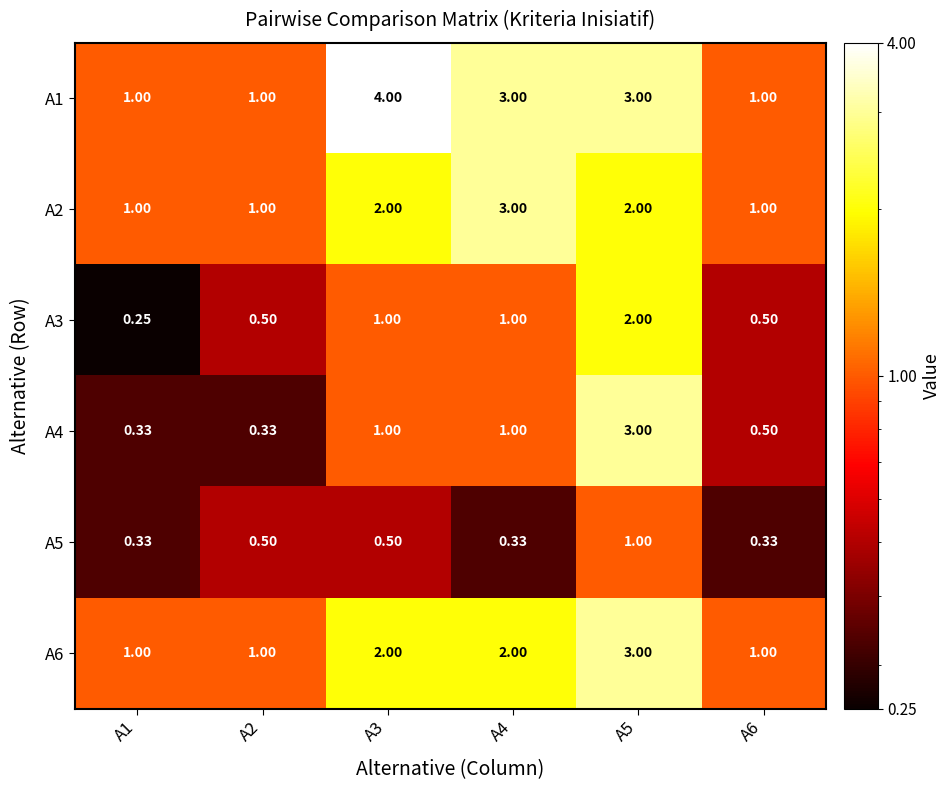

Is the value of A4 at A1 greater than the value of A6 at A6?

No